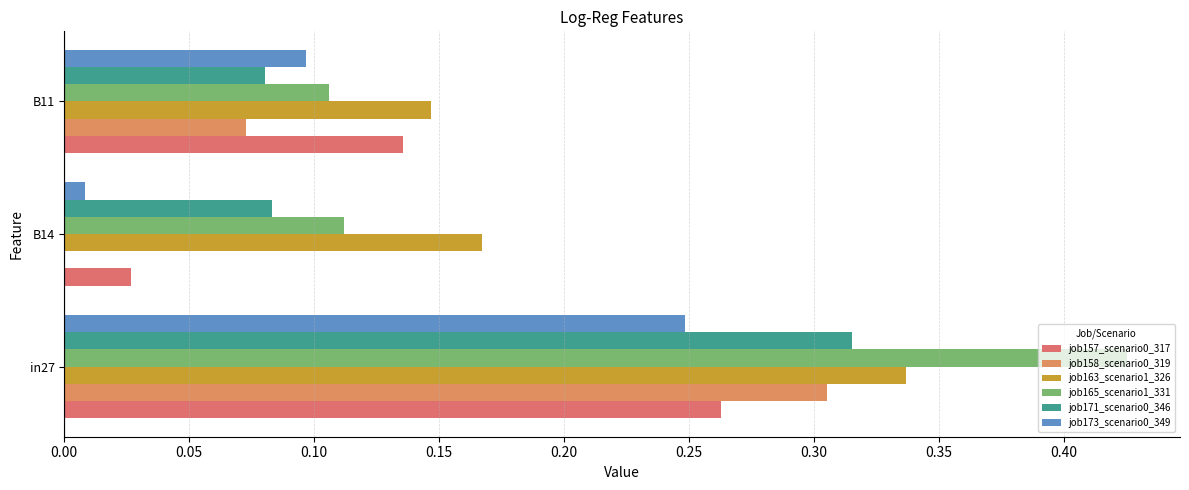

What are all the series names shown in the legend?

job157_scenario0_317, job158_scenario0_319, job163_scenario1_326, job165_scenario1_331, job171_scenario0_346, job173_scenario0_349